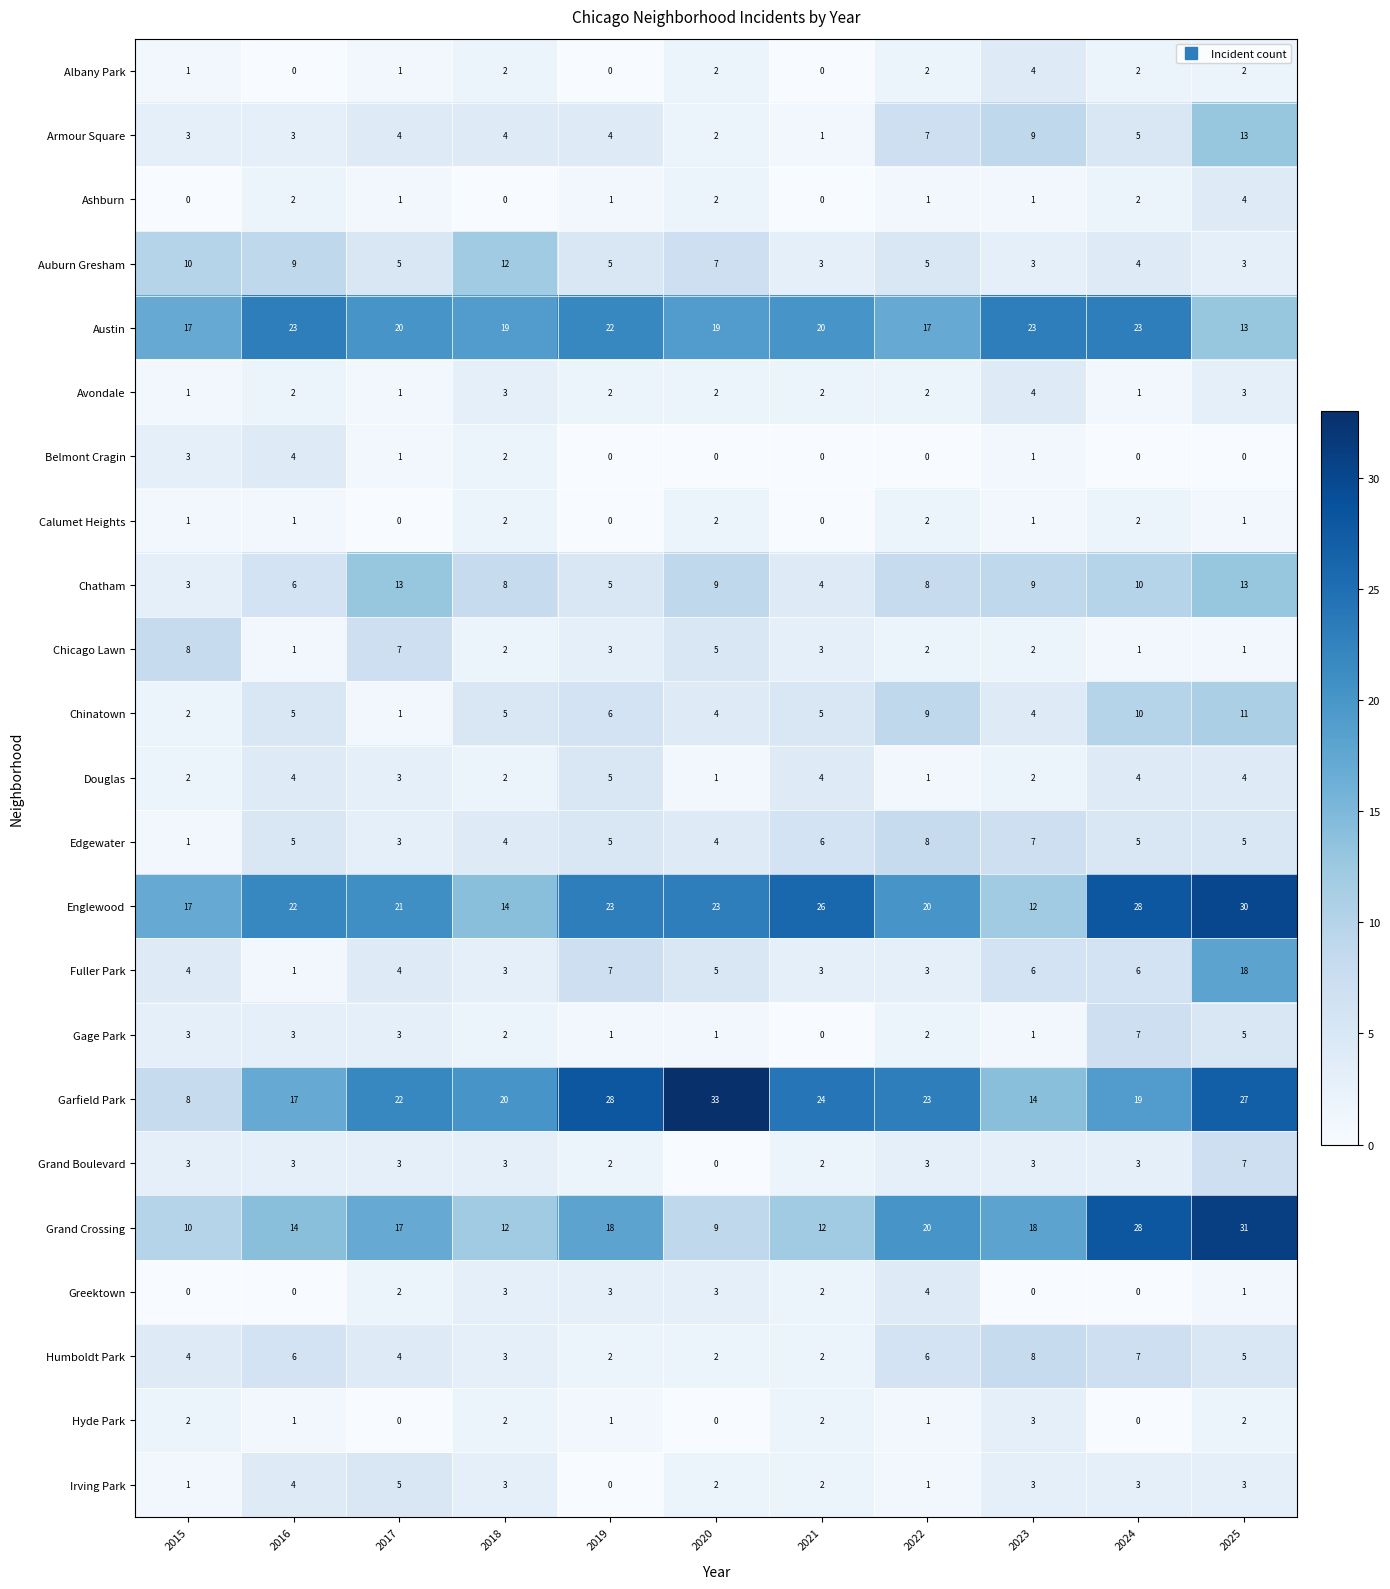

What is the average value of the Humboldt Park series?

4